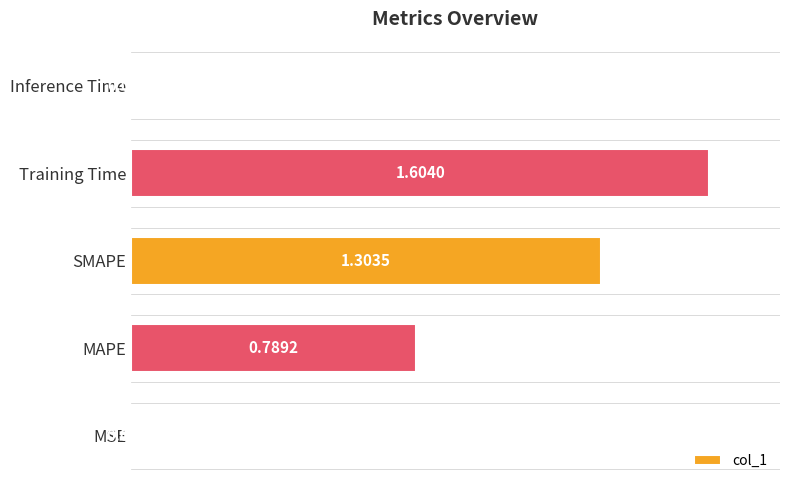

At which category does the chart reach its peak across all series?

Training Time